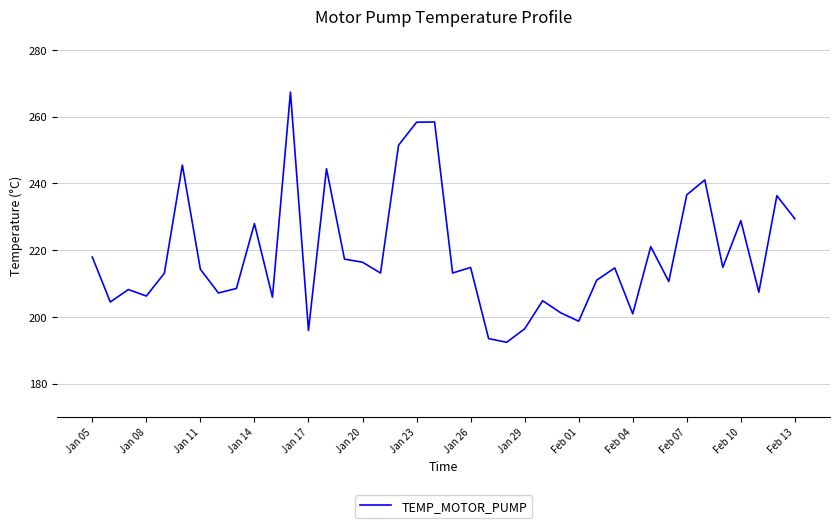

What is the maximum value shown in the chart?

267.3